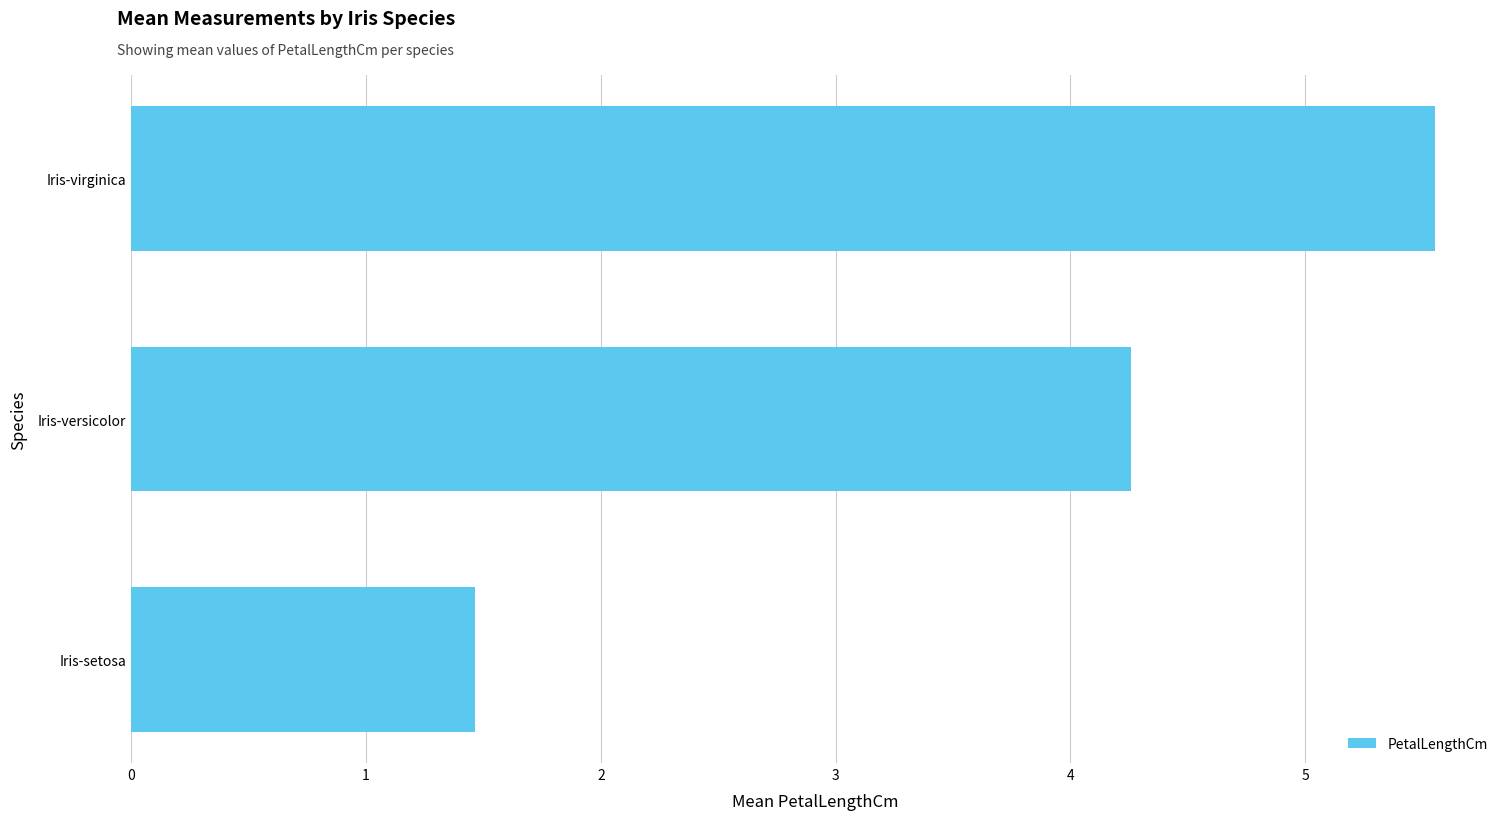

At which label is the value closest to 3?

Iris-versicolor